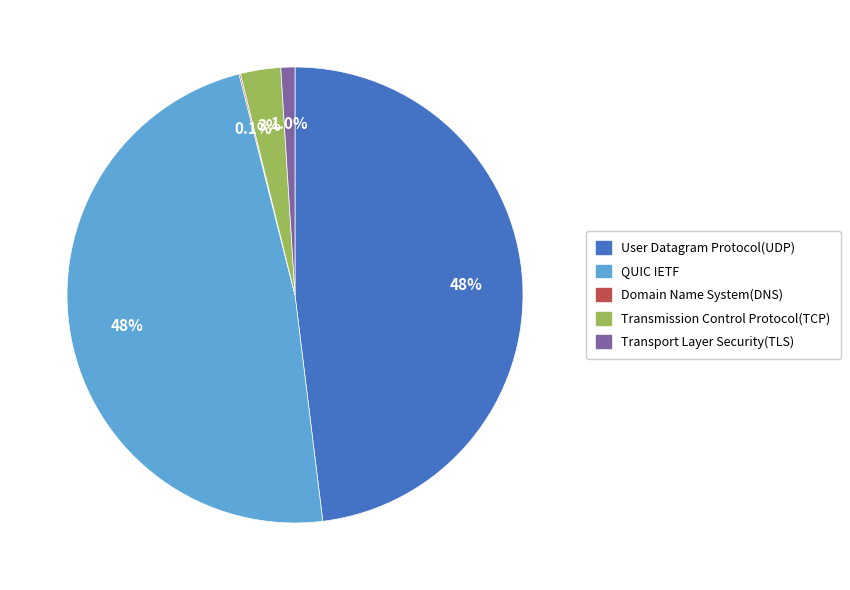

What portion of the pie excludes Transmission Control Protocol(TCP)?

97.1%